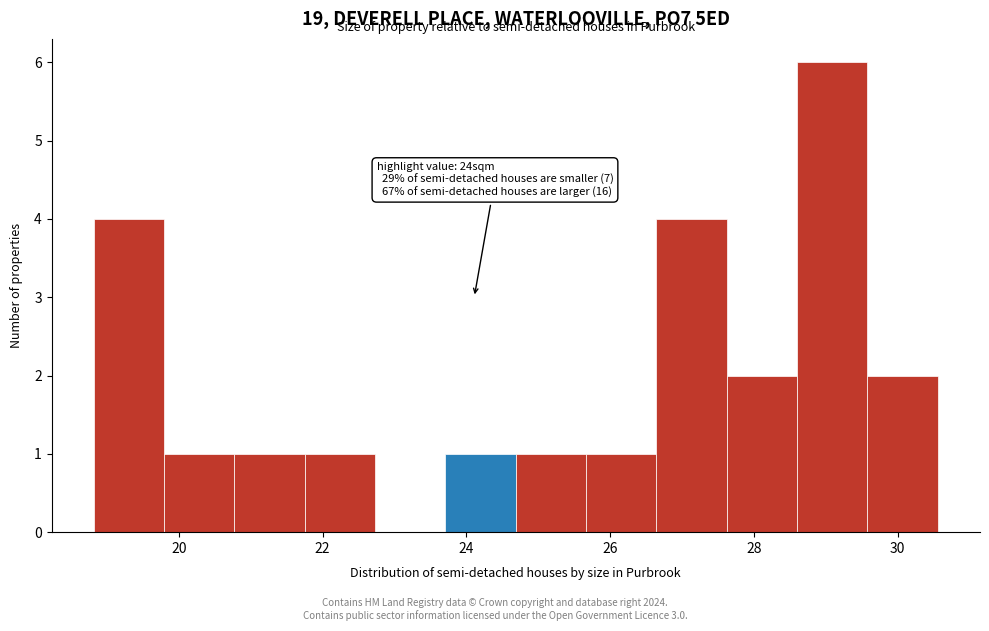

Over which range of the x-axis is the bar tallest?

28.6 to 29.6